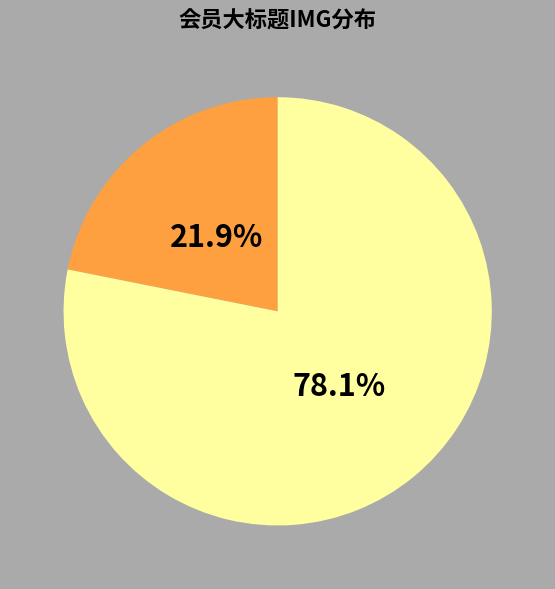

Is there any slice that represents more than half of the pie?

Yes